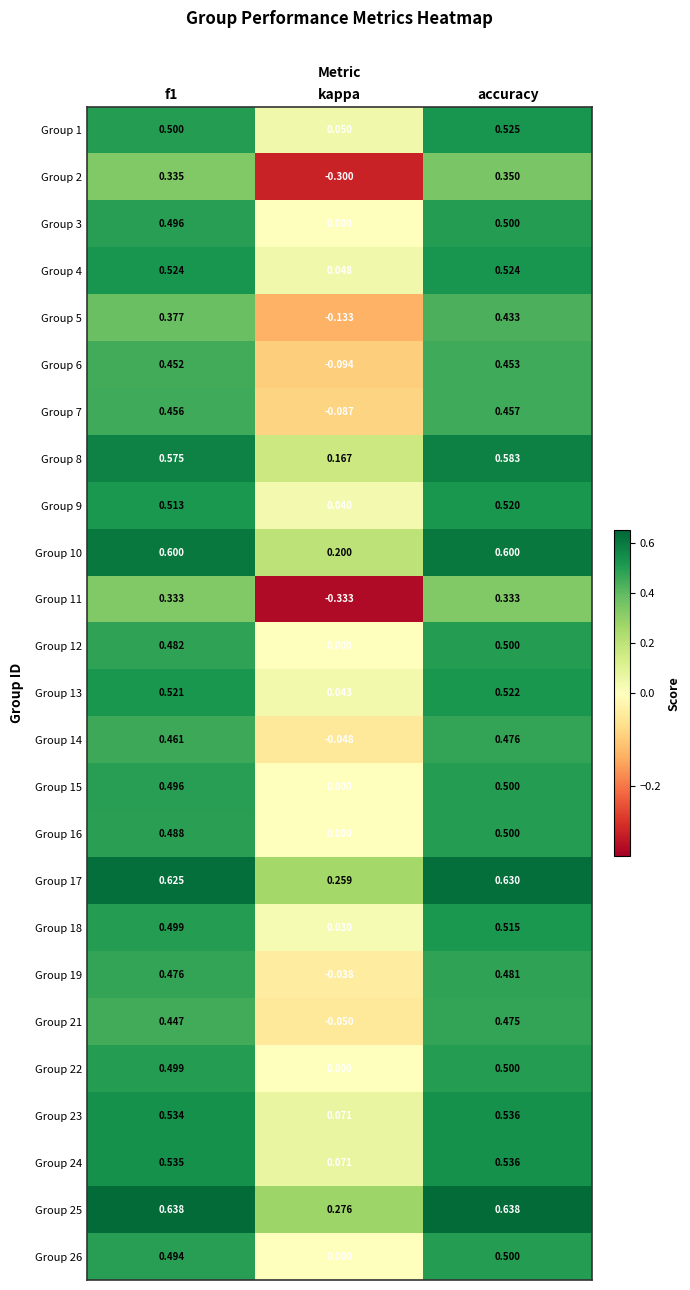

At which label is Group 8 closest to 0?

kappa